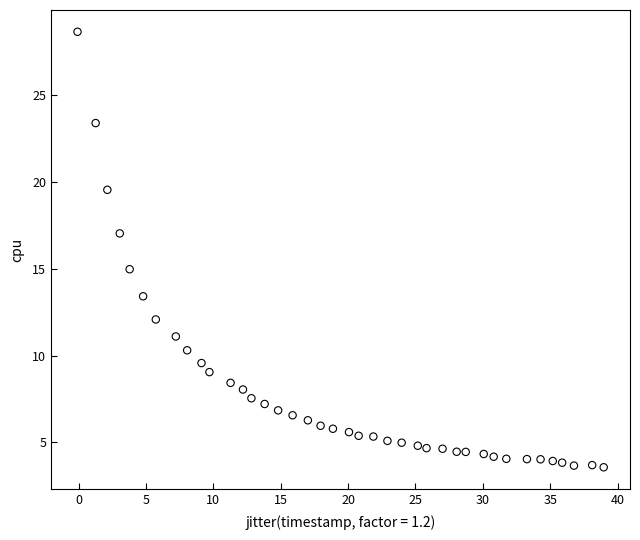

What is the range of X values (max minus min)?

39.0